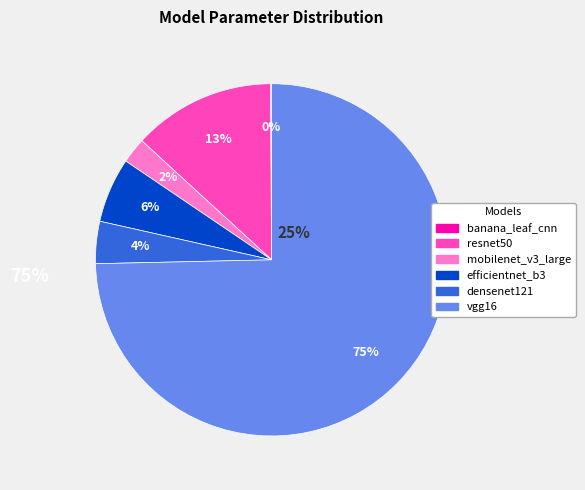

Which has a higher value, vgg16 or mobilenet_v3_large?

vgg16